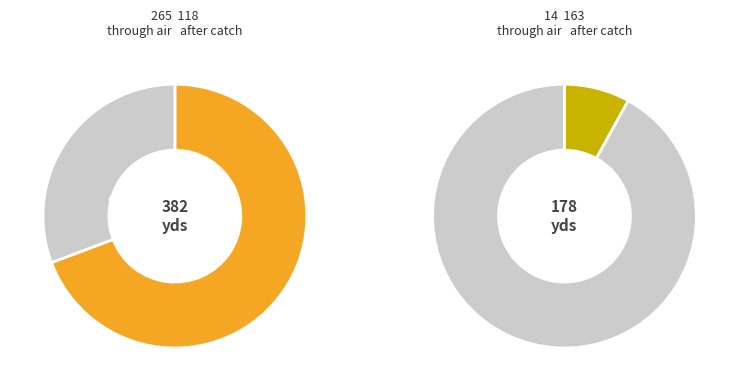

What percentage is NOT represented by signal segment 1?

52.7%